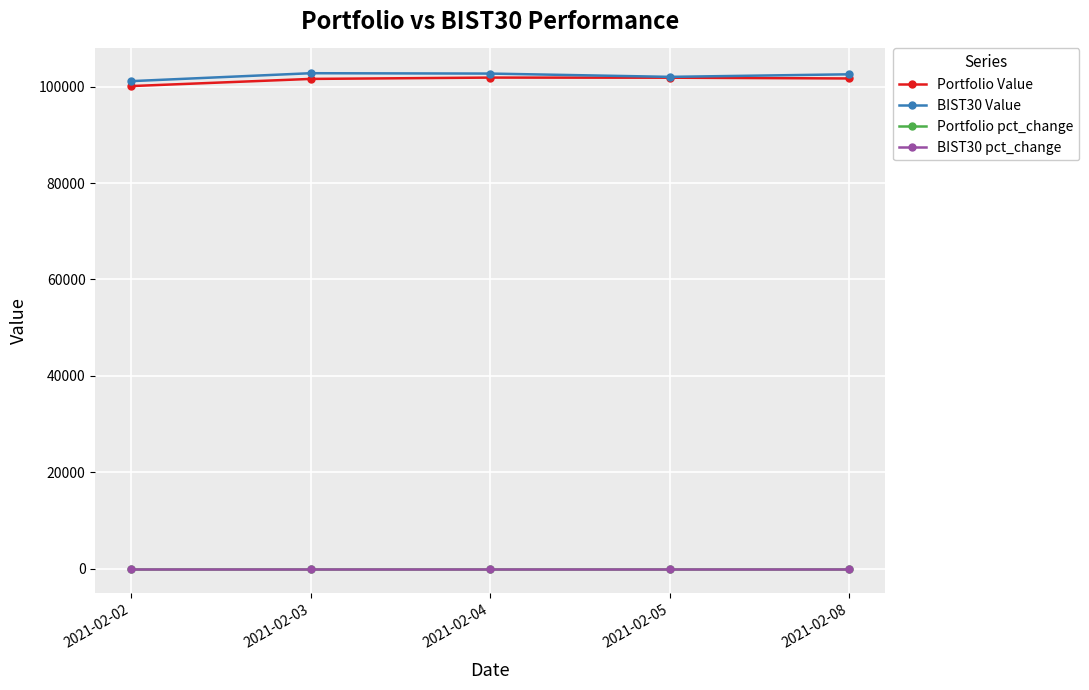

What is the difference between the second highest and minimum values in the Portfolio Value series?

1741.4